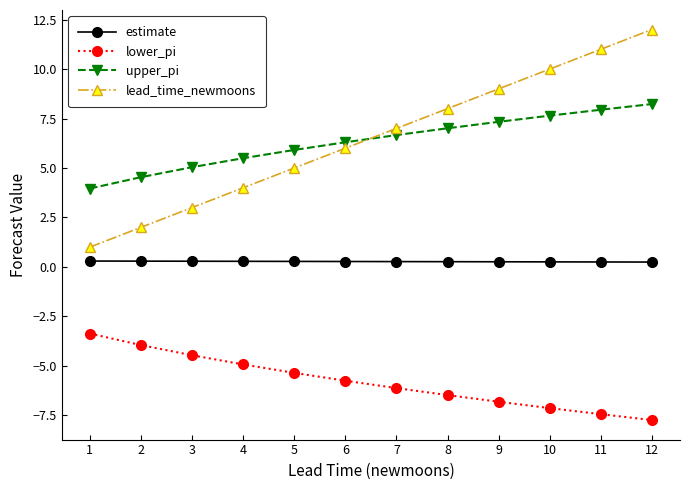

True or false: lower_pi has a value of -9.0 at 9.

False